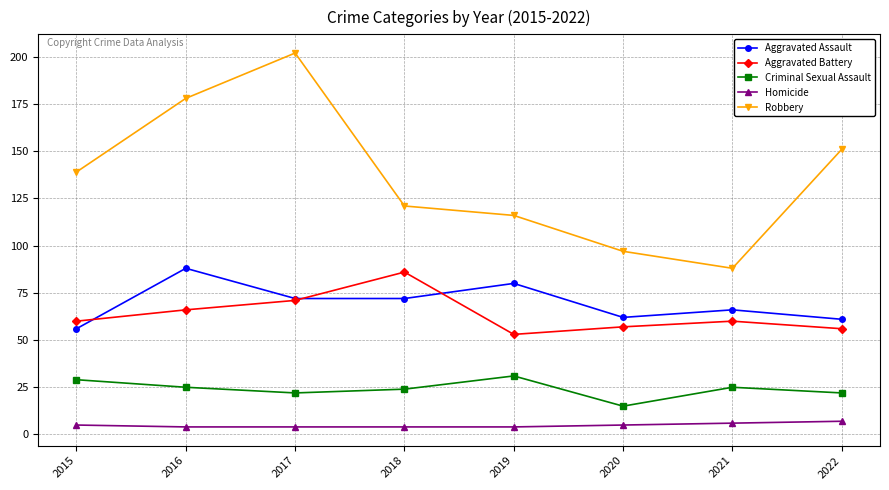

What is the average value of the Aggravated Battery series?

64